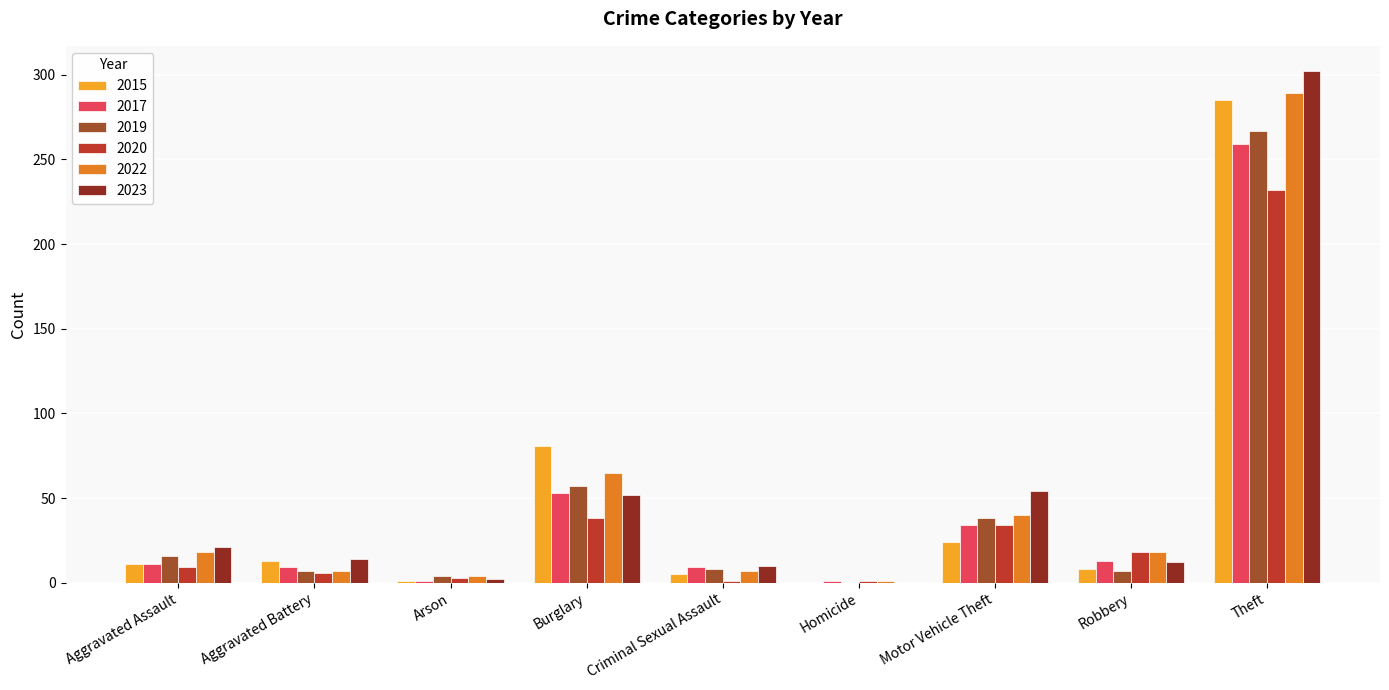

What is the total value across all series at Robbery?

76